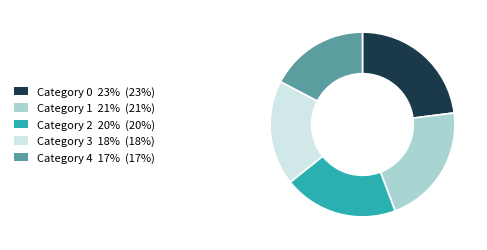

Is there a majority slice in this chart?

No